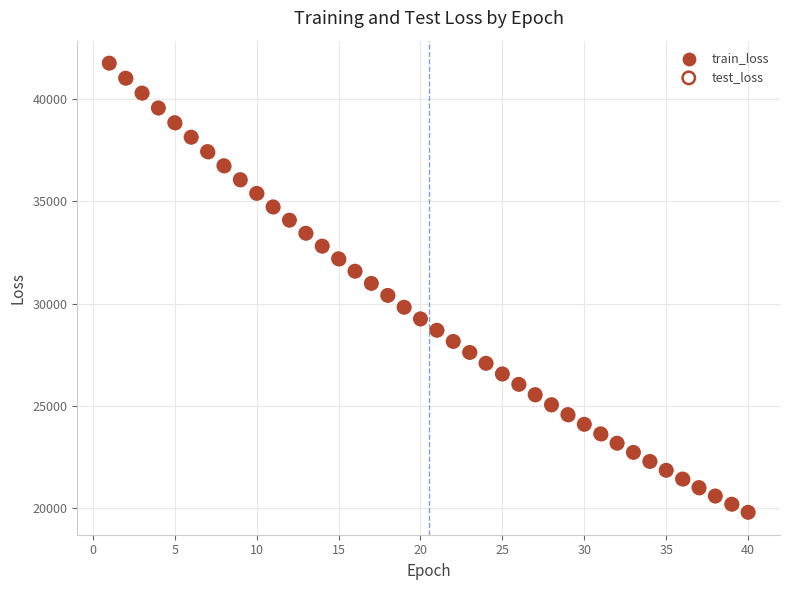

Which series has the widest spread of Y values?

test_loss